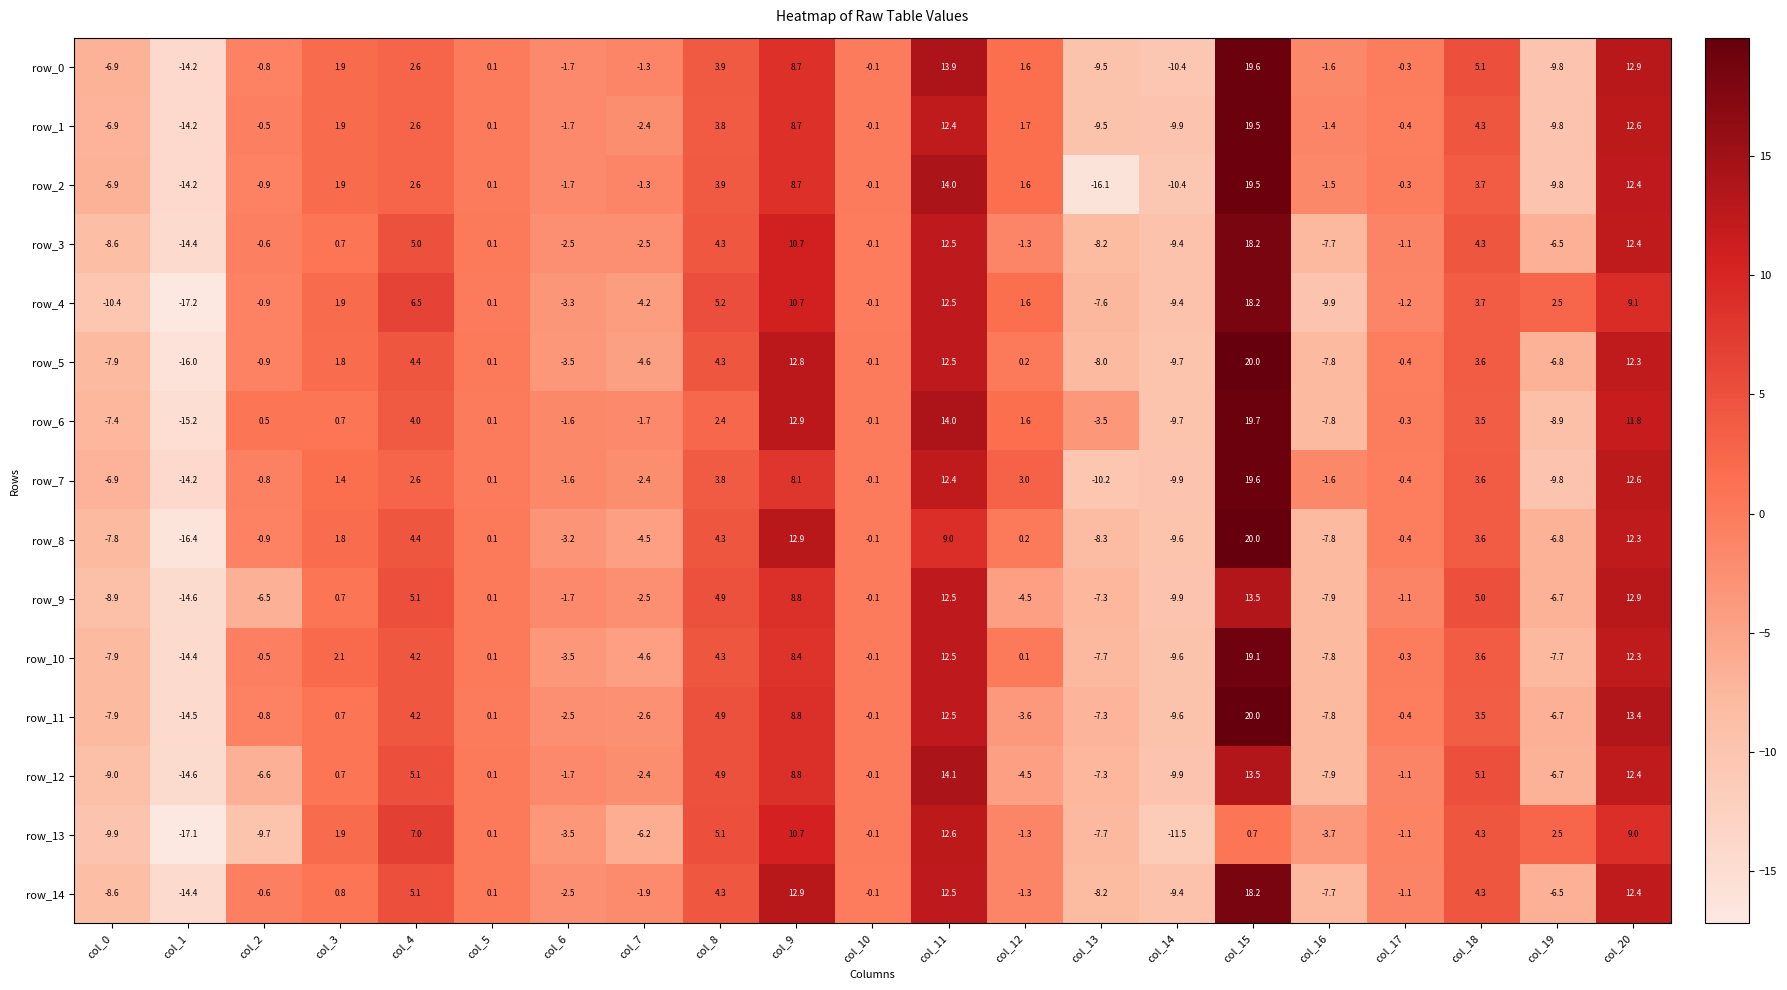

What is the spread (max minus min) of values at col_8?

2.8